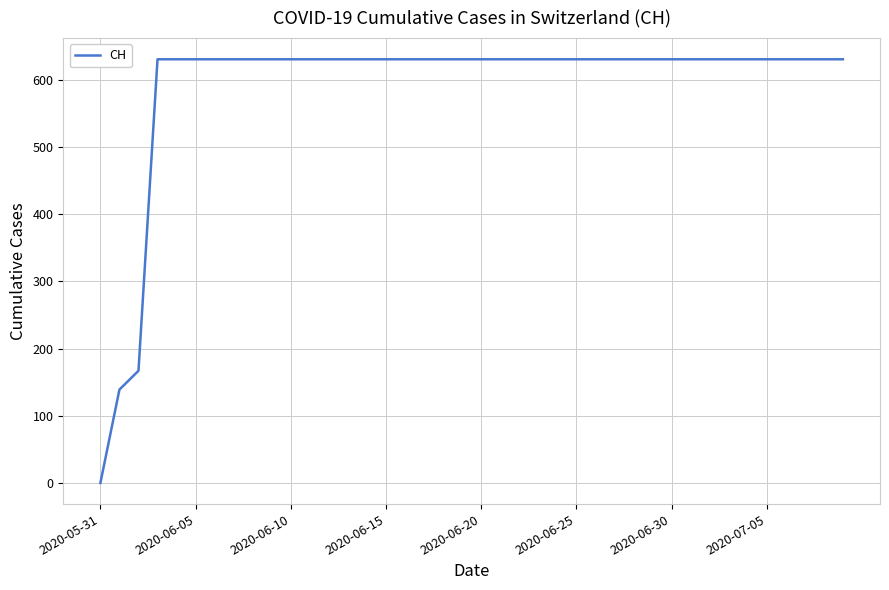

What is the maximum value shown in the chart?

631